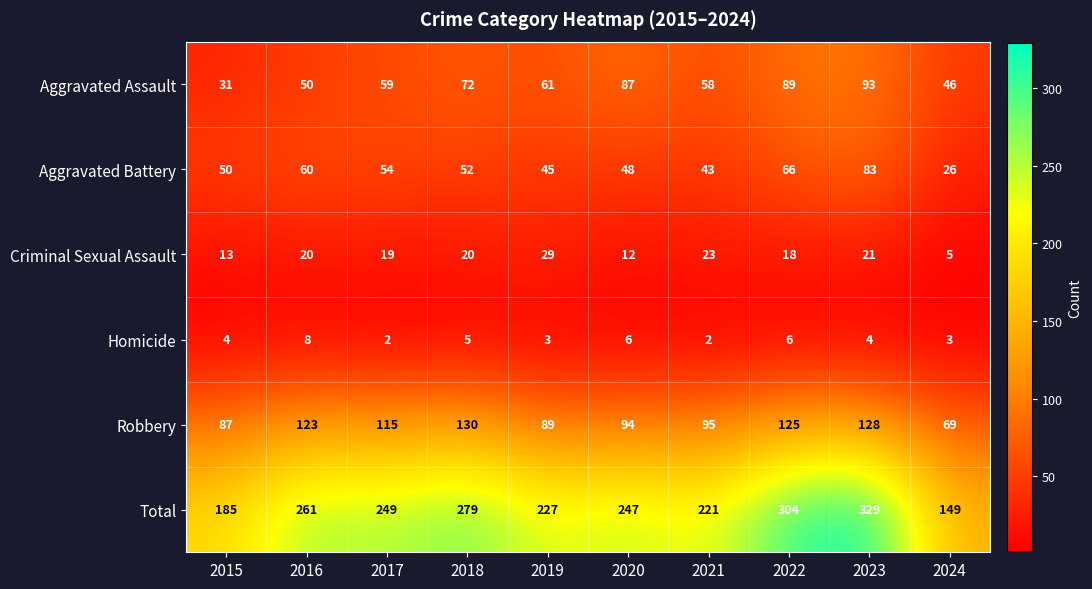

What is the sum of all Criminal Sexual Assault values?

180